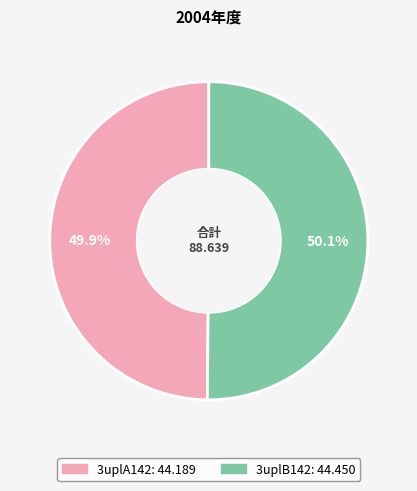

Is it true that 3uplA142 is 56% of the pie?

False